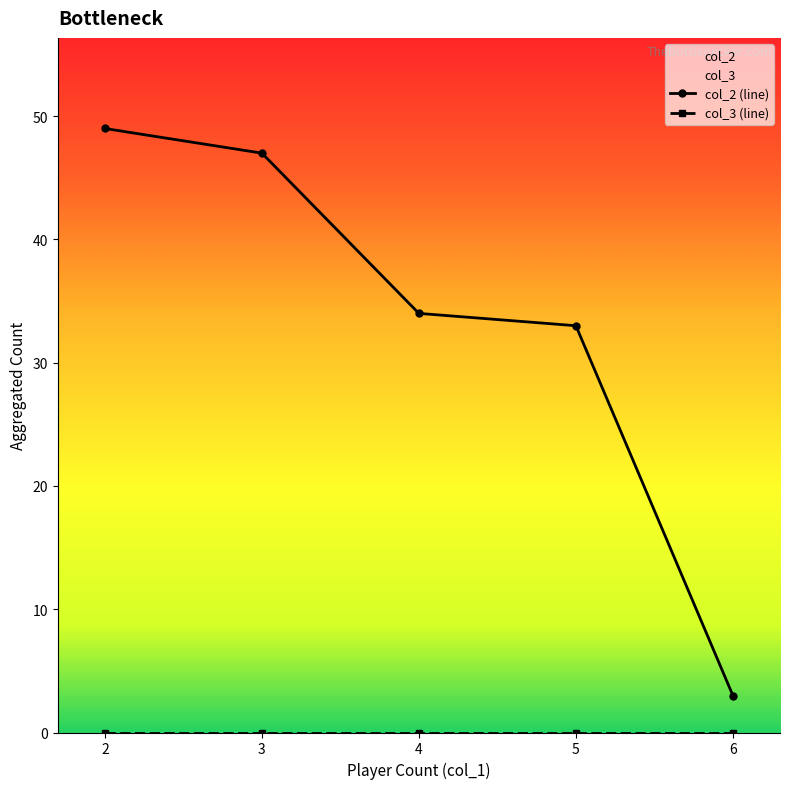

Where does the col_2 (line) series first go above 34?

2